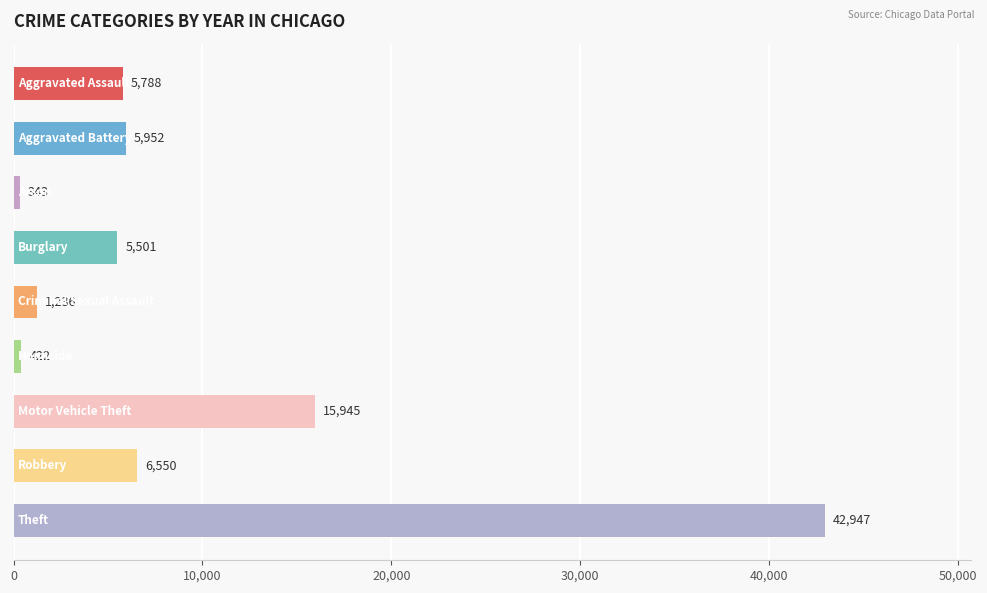

What is the maximum value shown in the chart?

42947